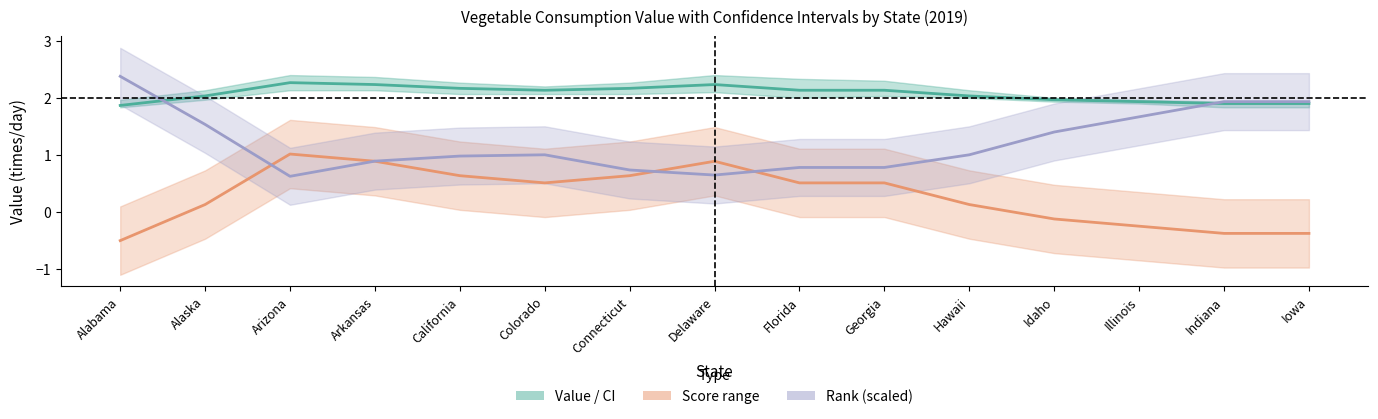

Which series has the largest range (max minus min)?

Rank/15